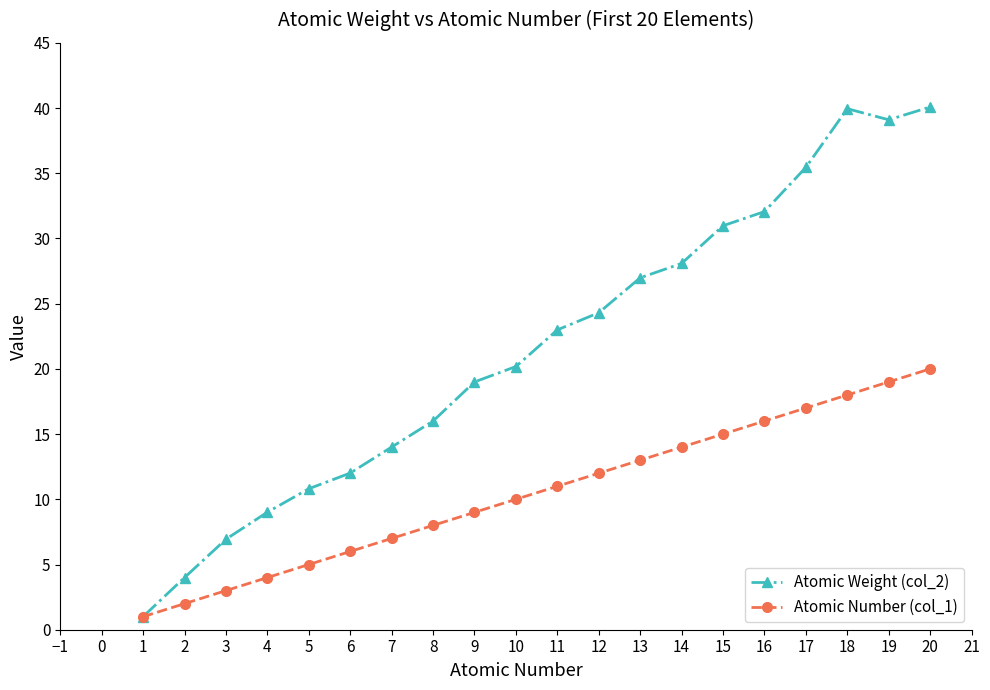

What is the difference between the highest and lowest values at 9?

10.0